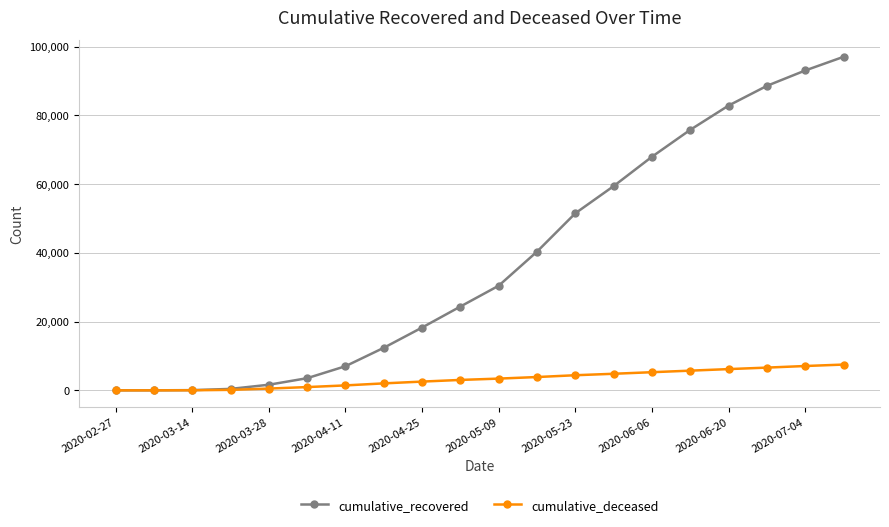

At how many categories does at least one series exceed 69977?

5